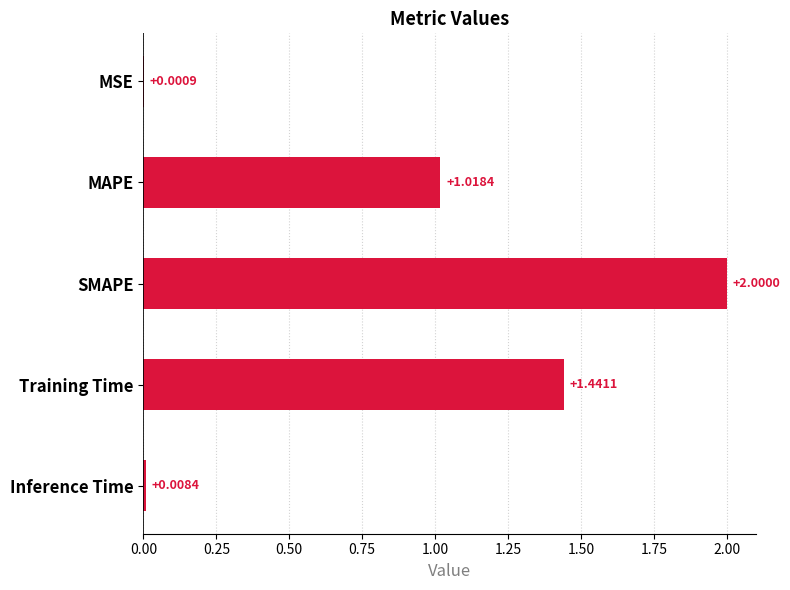

Which label corresponds to the largest value in the chart?

SMAPE